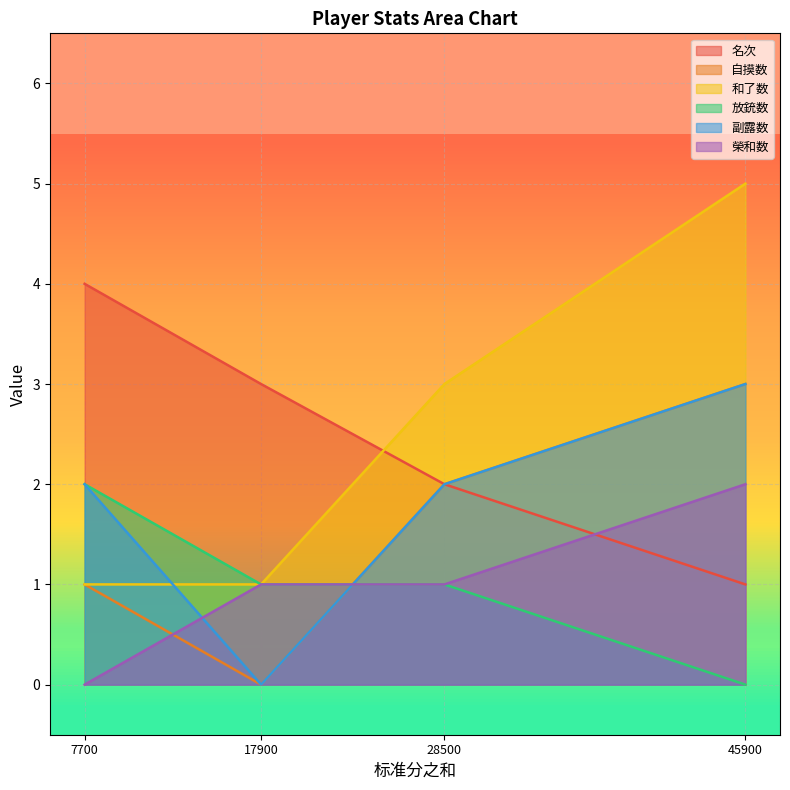

Is it true that 榮和数 equals 0 at 17900?

False